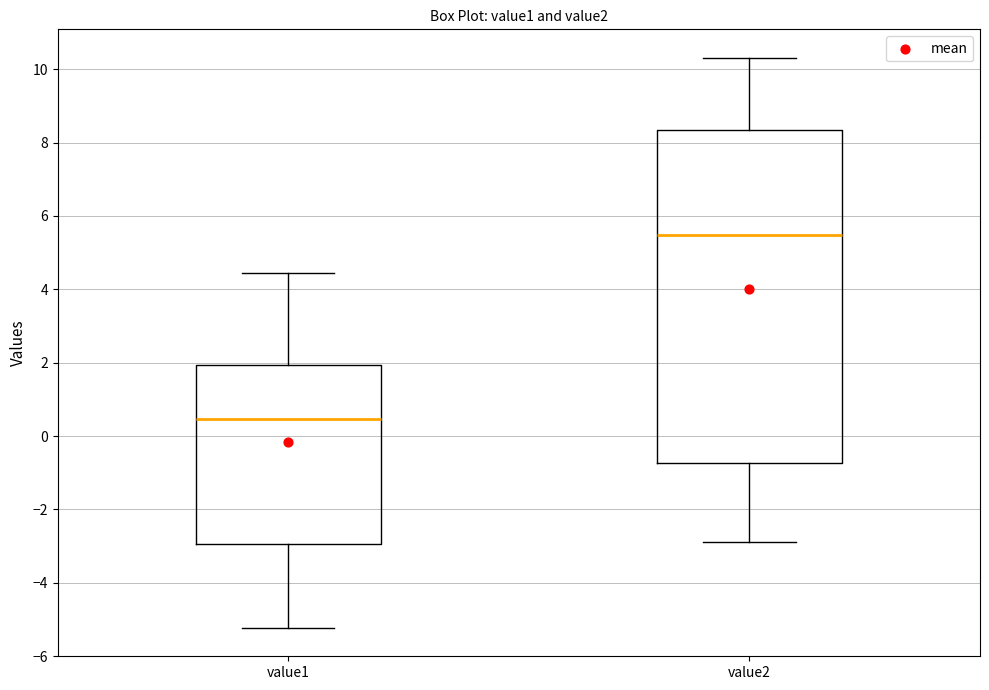

Which box is the tallest, from its lower edge to its upper edge?

value2